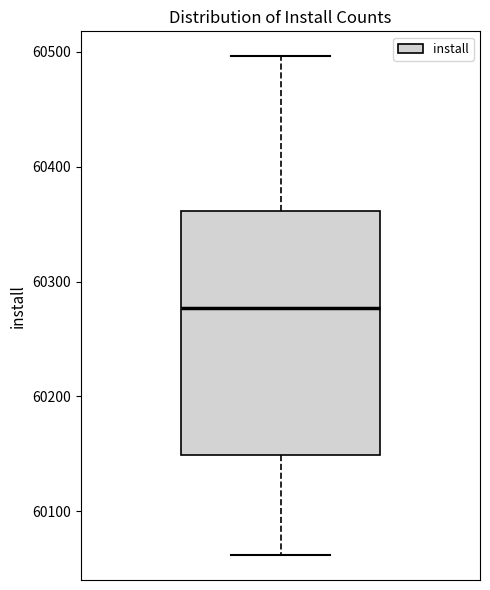

Transcribe this box plot: give where the median line is, the range the box spans, and where the two whiskers end, as read against the y-axis. The values are not printed on the chart, so give them approximately, as read against the axis.

median 60280, box 60150 to 60360, whiskers 60060 to 60500